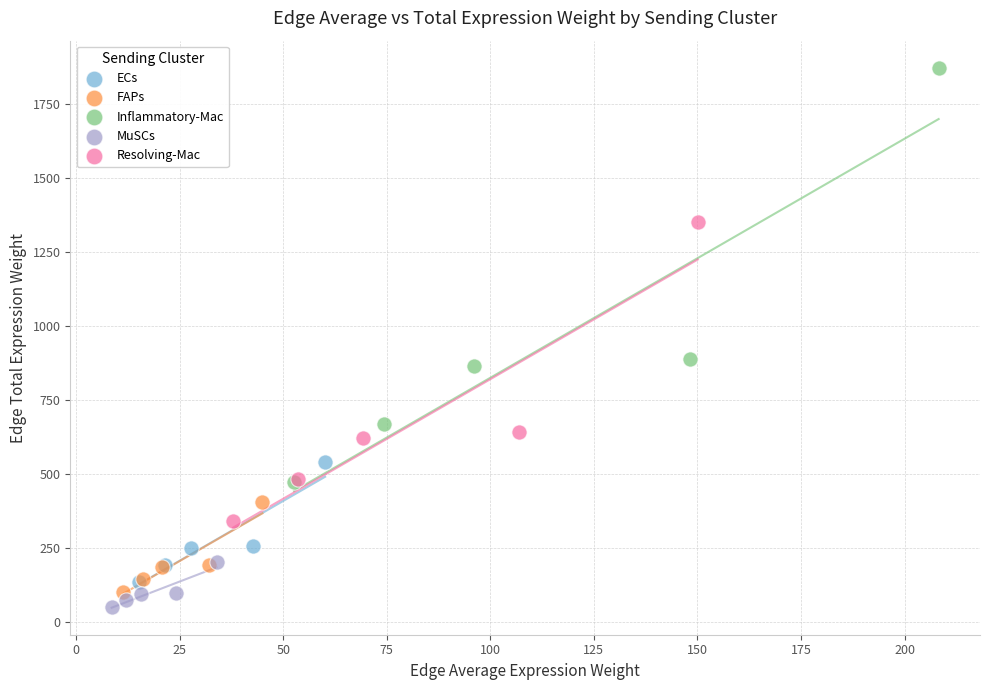

Which series has the widest spread of Y values?

Inflammatory-Mac